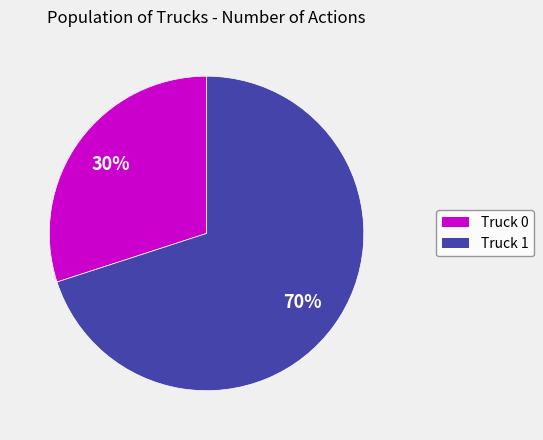

Do Truck 0 and Truck 1 together represent more than half of the pie?

Yes